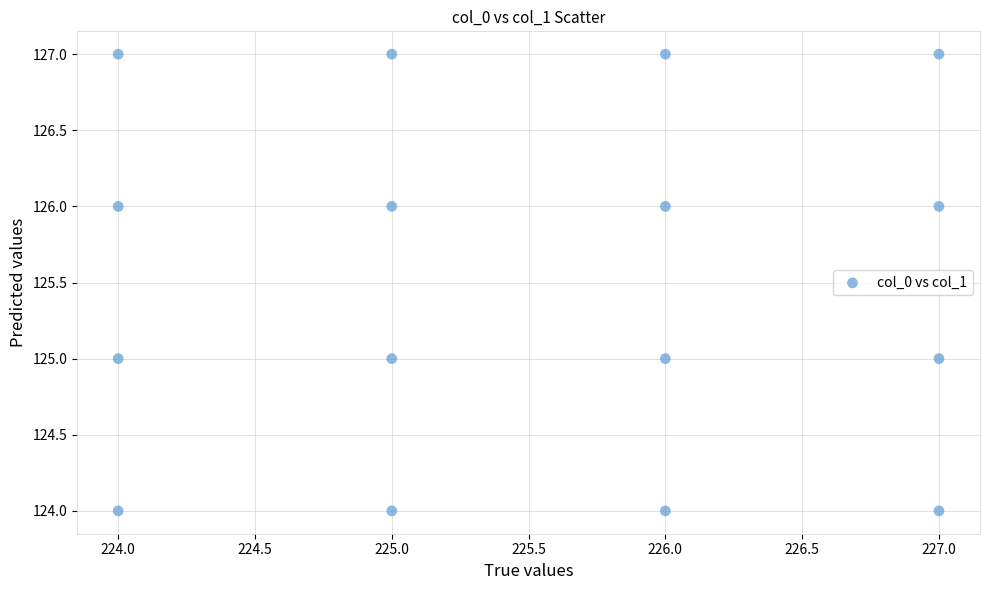

What is the range of Y values (max minus min)?

3